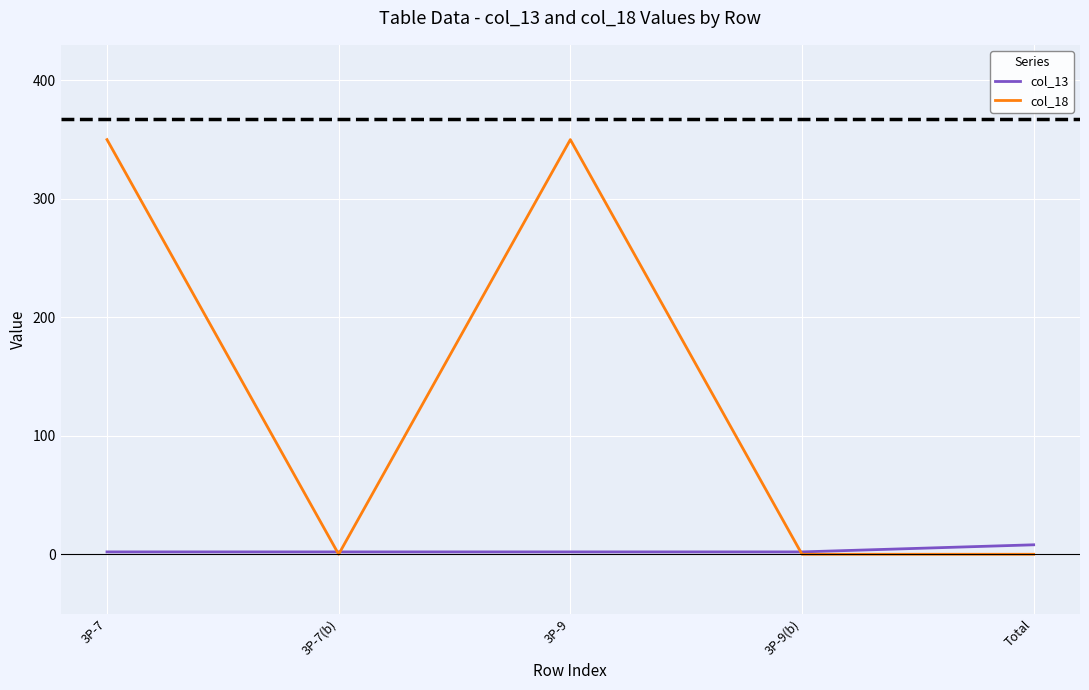

Which series has the largest range (max minus min)?

col_18